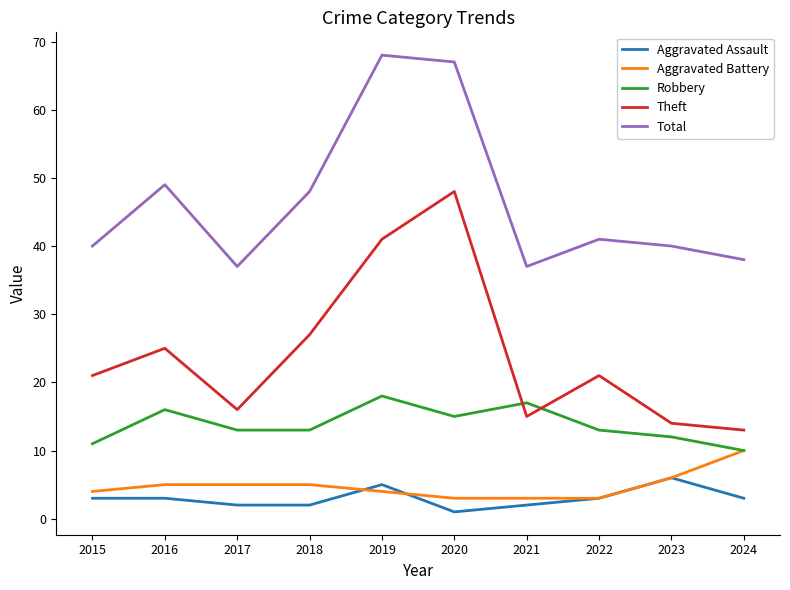

What is the difference between the Theft values at 2022 and 2023?

7